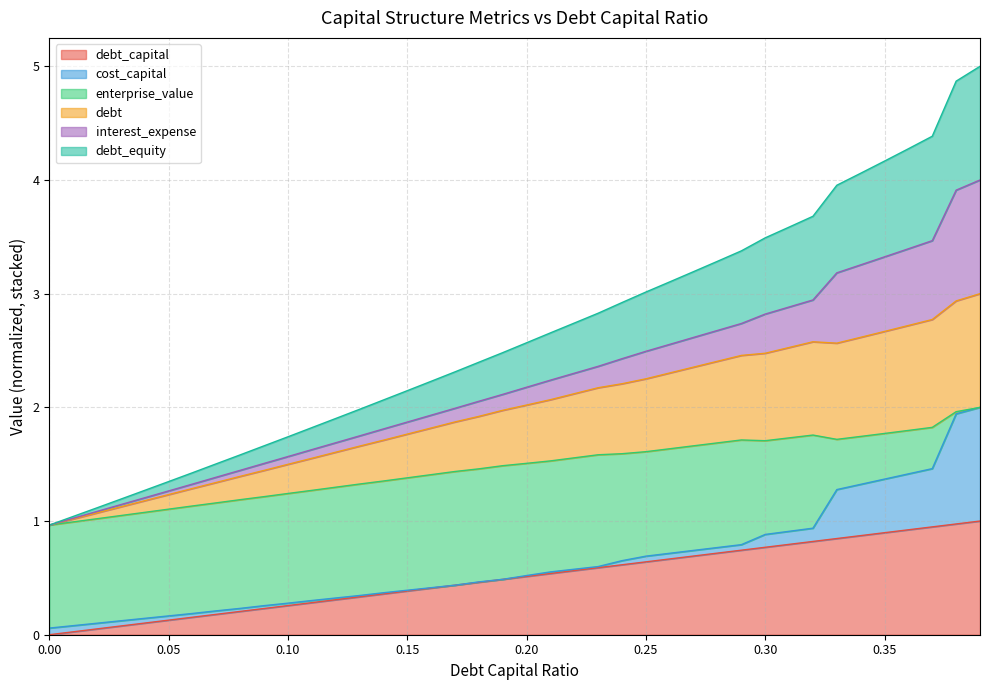

True or false: debt and debt_capital cross at least once.

False